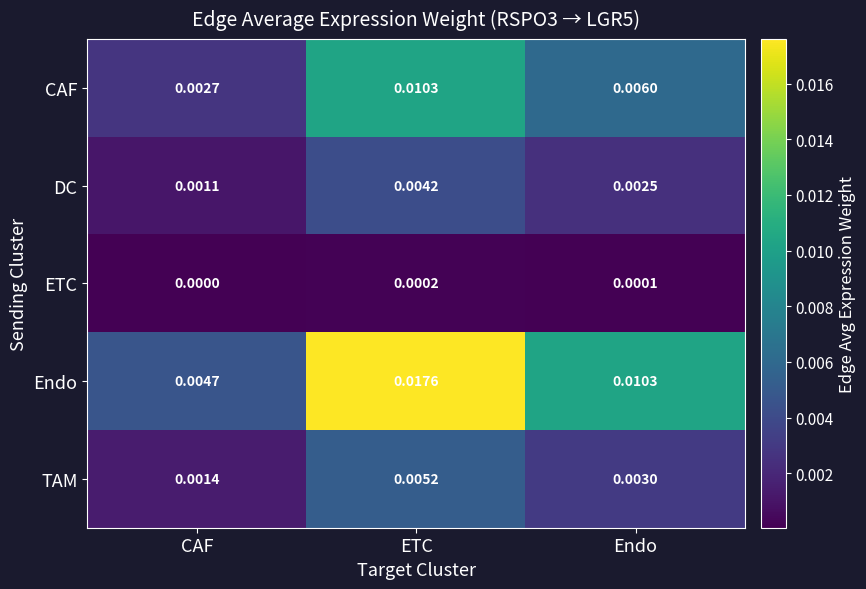

Which category has the highest value across all series?

ETC